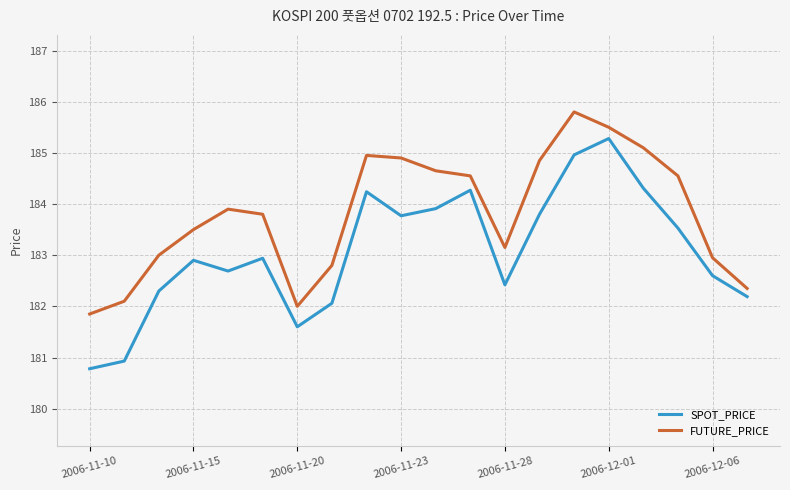

What is the sum of all SPOT_PRICE values?

3661.5